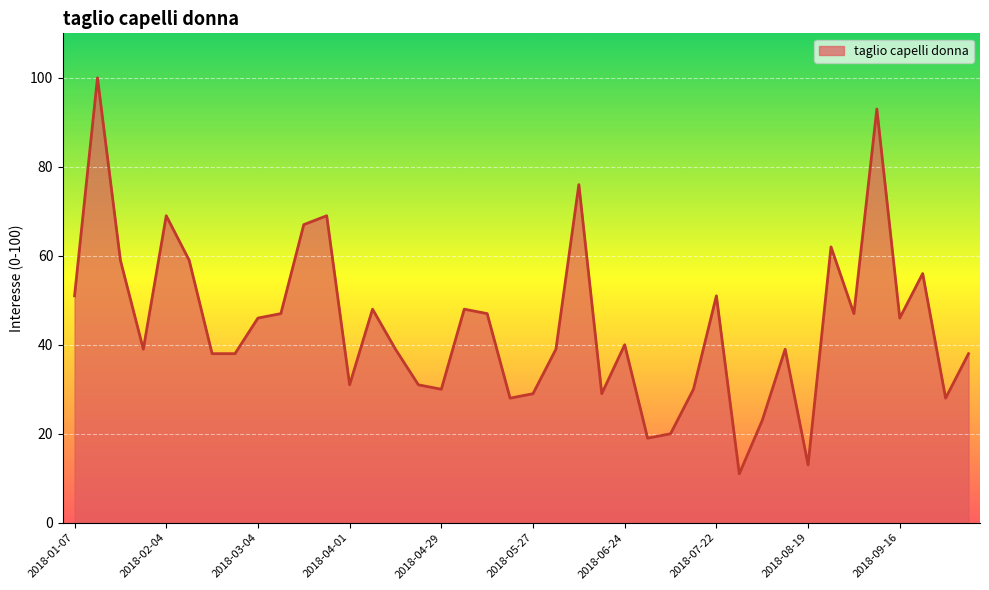

What is the greatest value displayed?

100